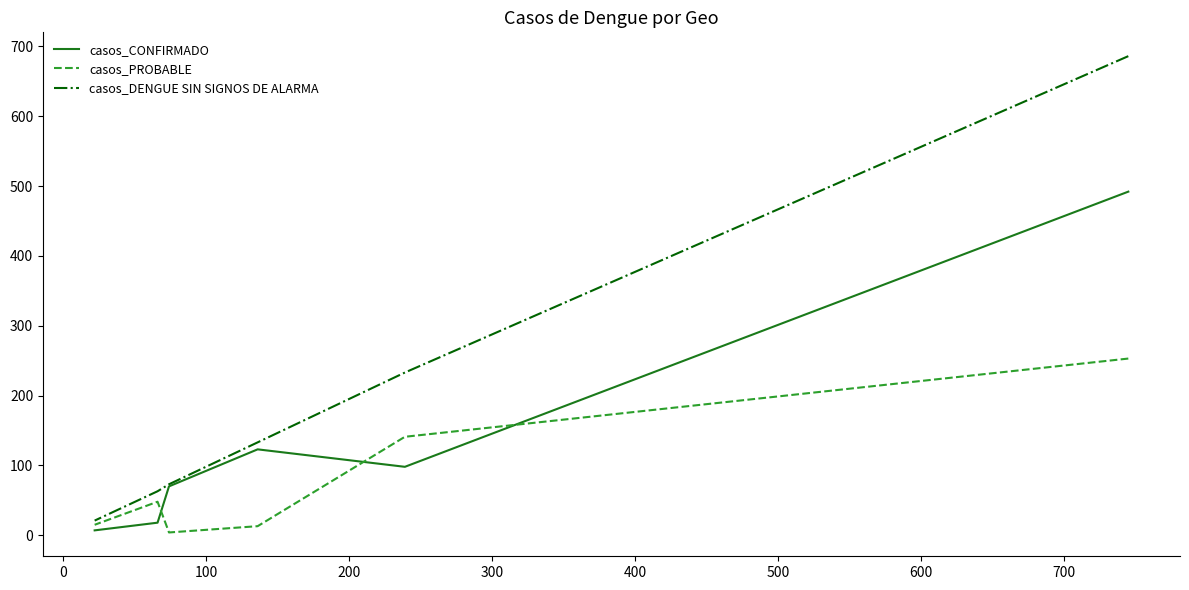

The casos_CONFIRMADO series shows 125 at 200. True or false?

False